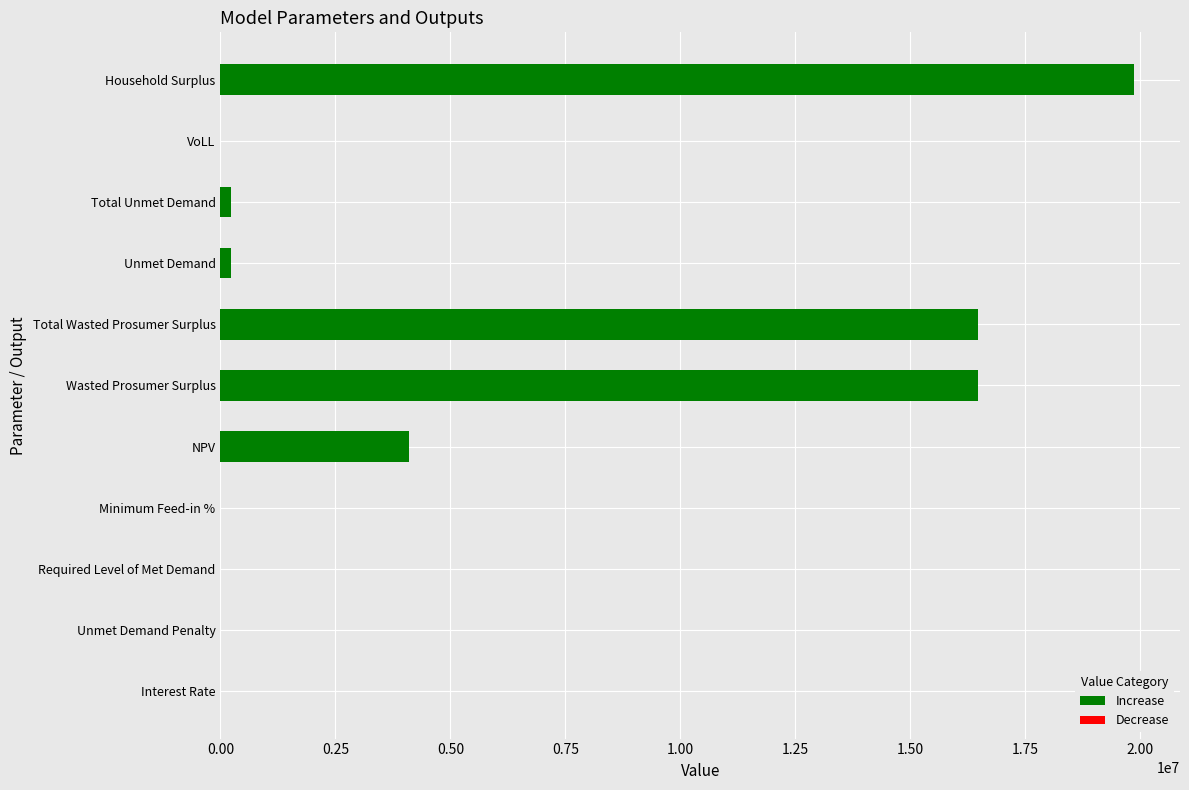

What is the change in value from Interest Rate to Total Wasted Prosumer Surplus?

+16476867.8